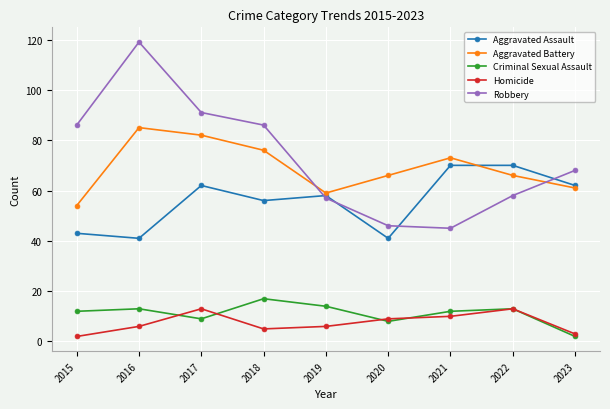

The Robbery series shows 21 at 2020. True or false?

False